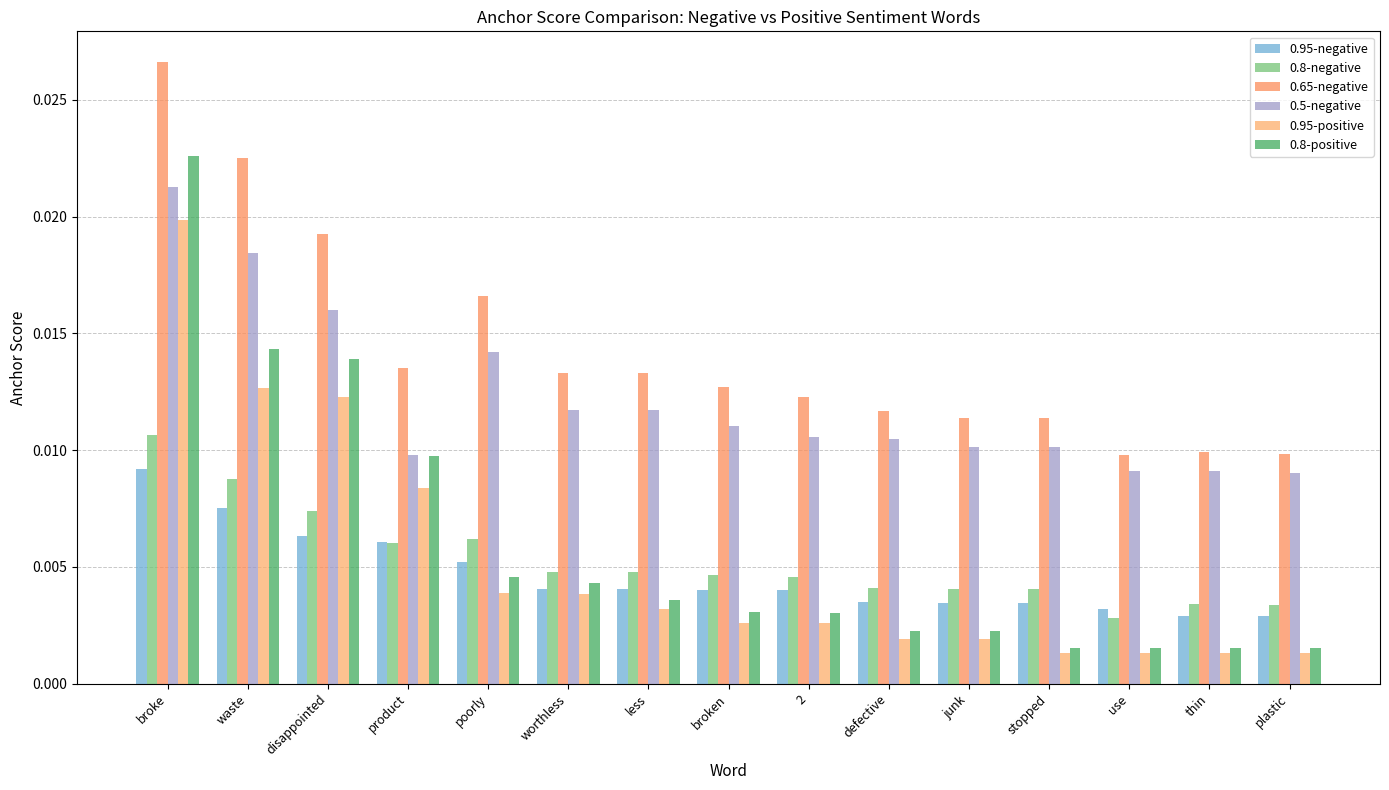

Where is 0.8-negative nearest to the value 0?

use